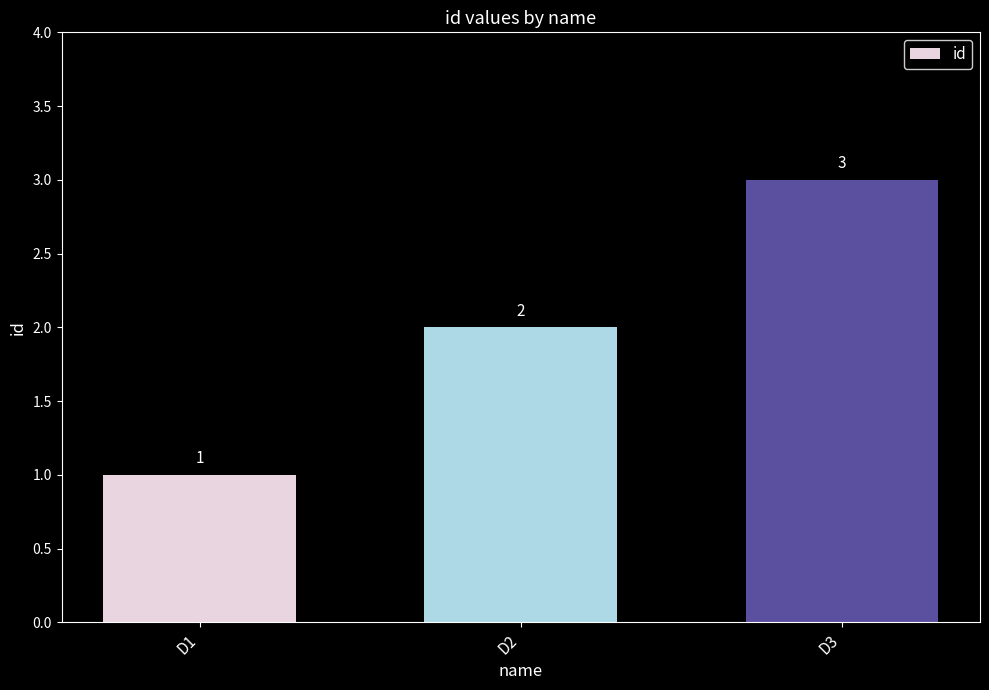

List the labels in order of value, smallest first.

D1, D2, D3